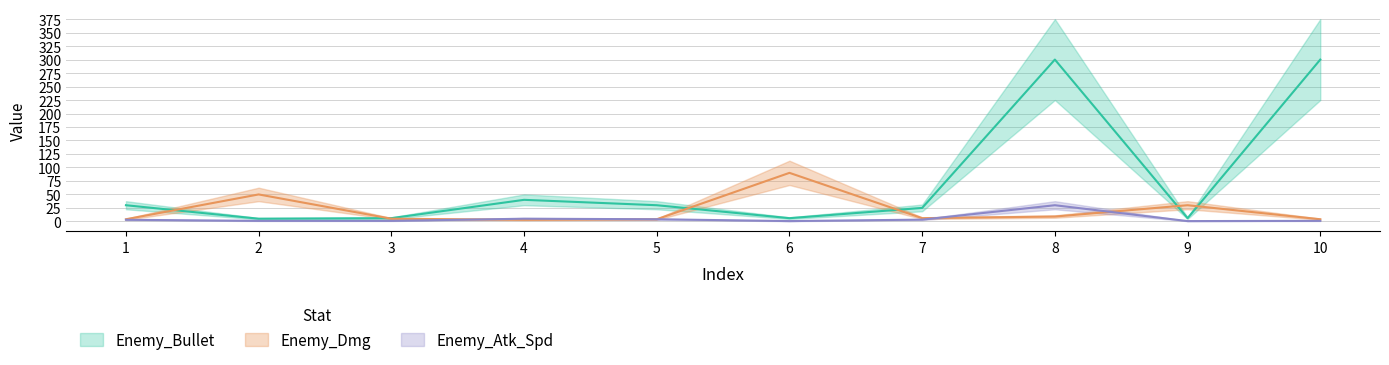

Reading left to right, extract all data points from this chart.

Enemy_Bullet: 30.0	5.0	6.0	40.0	30.0	6.0	25.0	300.0	6.0	300.0
Enemy_Dmg: 4.0	50.0	5.0	3.0	4.0	90.0	6.0	9.0	30.0	4.0
Enemy_Atk_Spd: 3.0	1.0	1.0	5.0	4.0	0.6	3.3	30.0	0.6	1.0